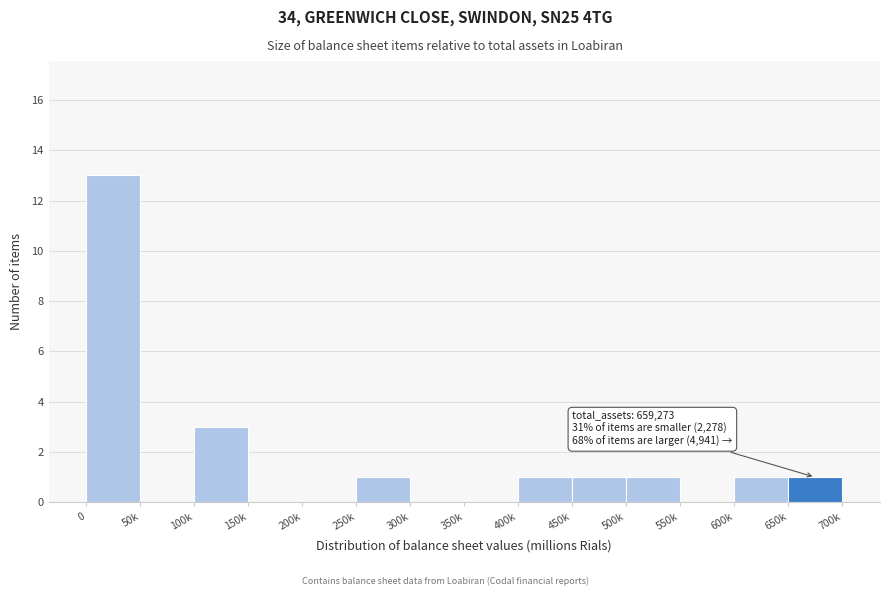

Reading right to left, extract all data points from this chart.

650k=1	600k=1	550k=0	500k=1	450k=1	400k=1	350k=0	300k=0	250k=1	200k=0	150k=0	100k=3	50k=0	0=13